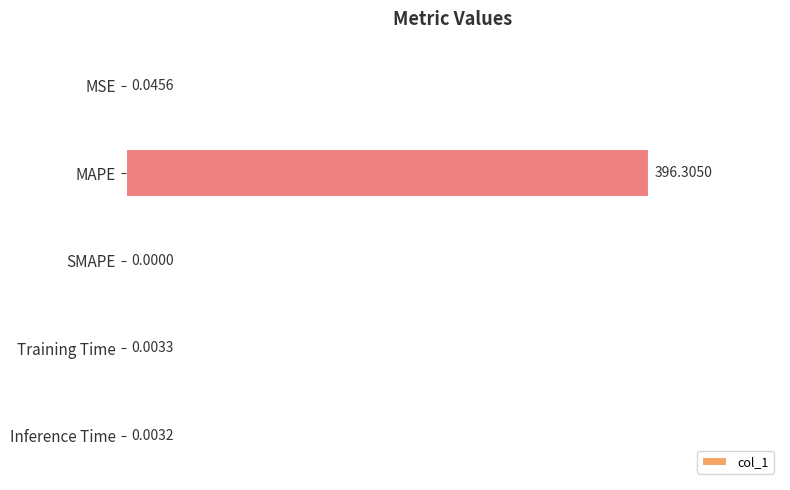

Are the bars horizontal?

Yes